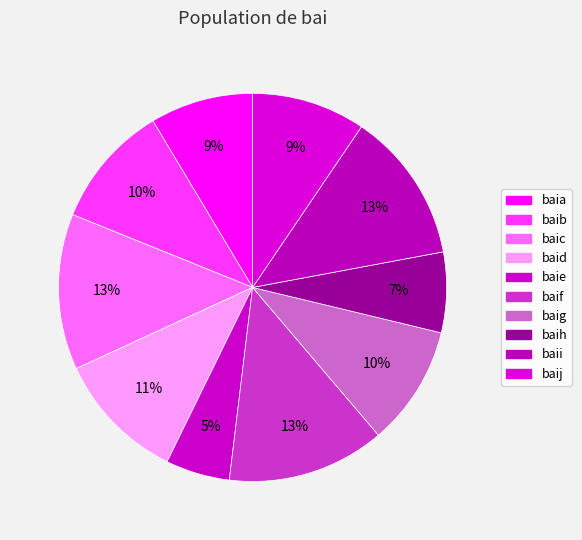

Rank the categories by value from highest to lowest.

baif, baic, baii, baid, baib, baig, baij, baia, baih, baie